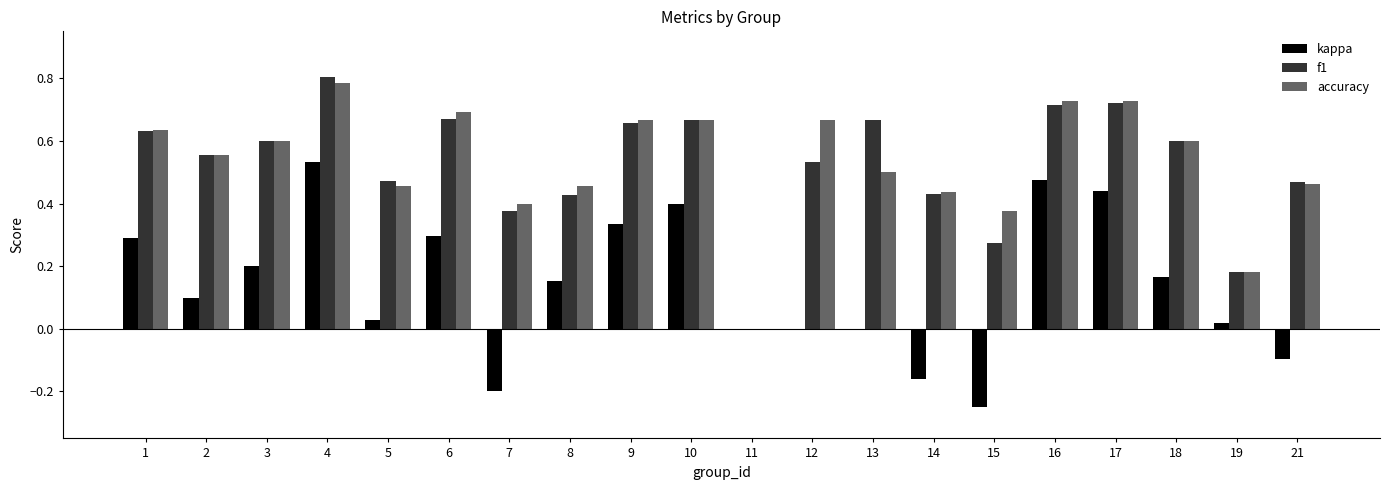

At which category is the sum across all series the highest?

4